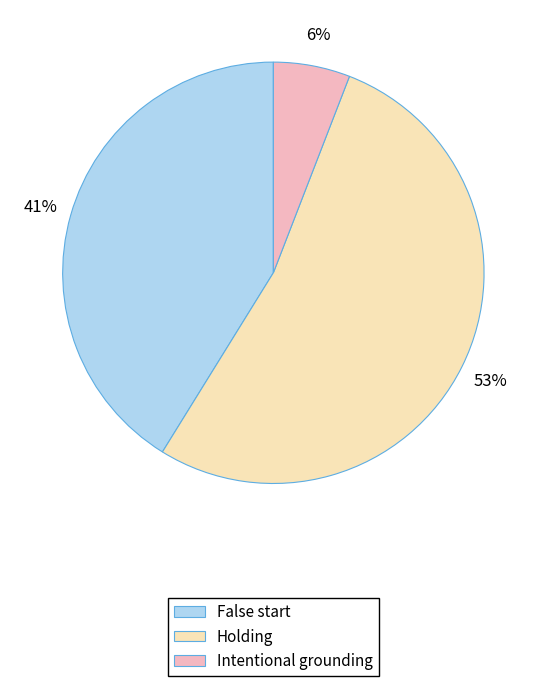

True or false: Holding accounts for 63% of the total.

False